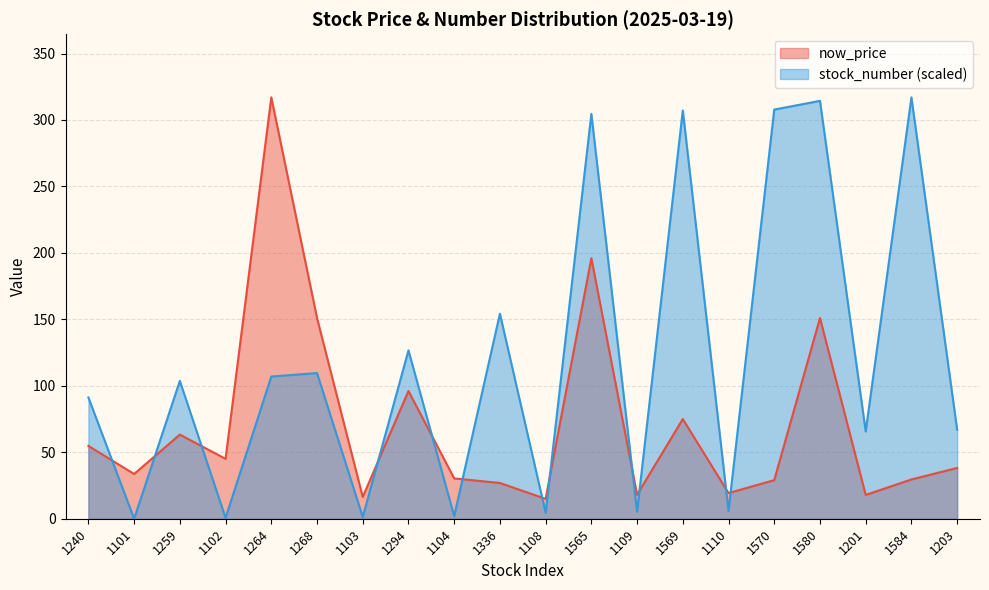

Reading left to right, what are all the values shown in this chart?

now_price: 54.8	33.6	63.3	45.0	317.0	151.0	16.4	96.1	30.4	26.9	14.9	196.0	18.1	75.0	19.3	29.1	151.0	17.9	29.6	38.2
stock_number: 91.2	0.0	103.7	0.7	107.0	109.6	1.3	126.7	2.0	154.2	4.6	304.5	5.3	307.2	5.9	307.8	314.4	65.6	317.0	66.9